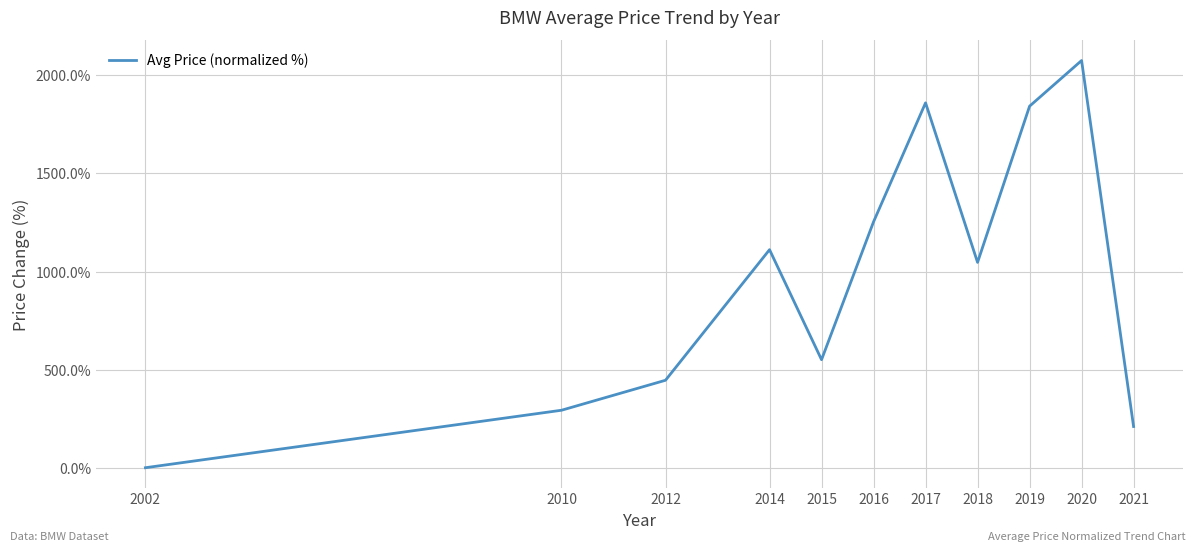

Where is the first local minimum?

2015